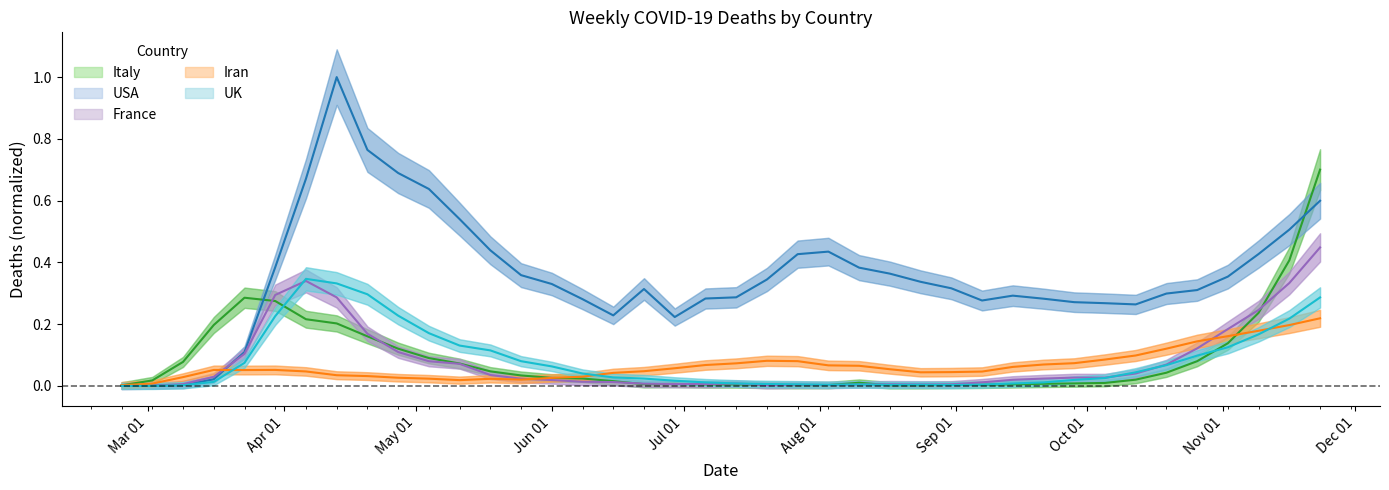

How many categories are shown in the chart?

40